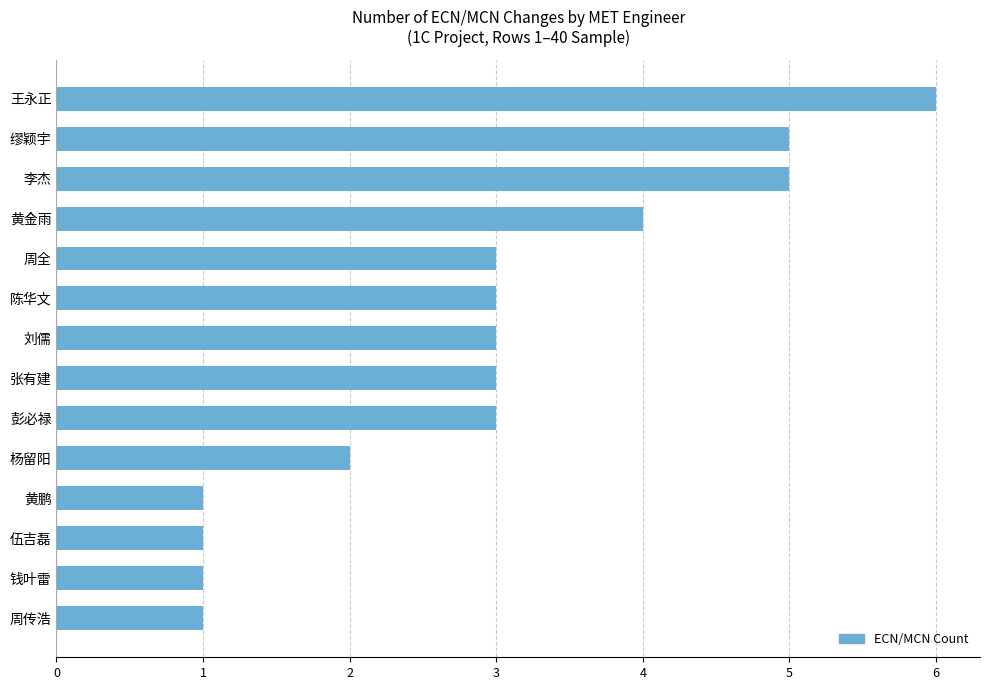

What is the difference between the maximum and minimum values?

5